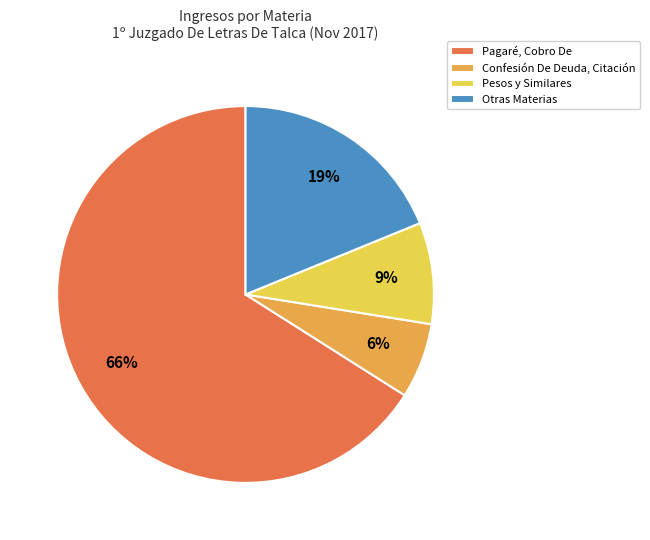

Is it true that Pagaré, Cobro De is 57% of the pie?

False